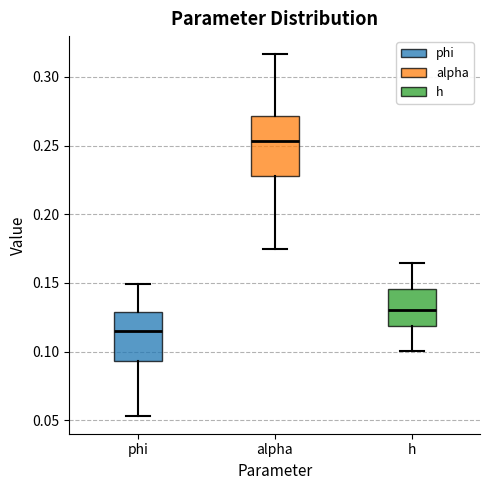

Where does the median line of the box for alpha sit on the y-axis? The values are not printed on the chart, so give them approximately, as read against the axis.

0.255